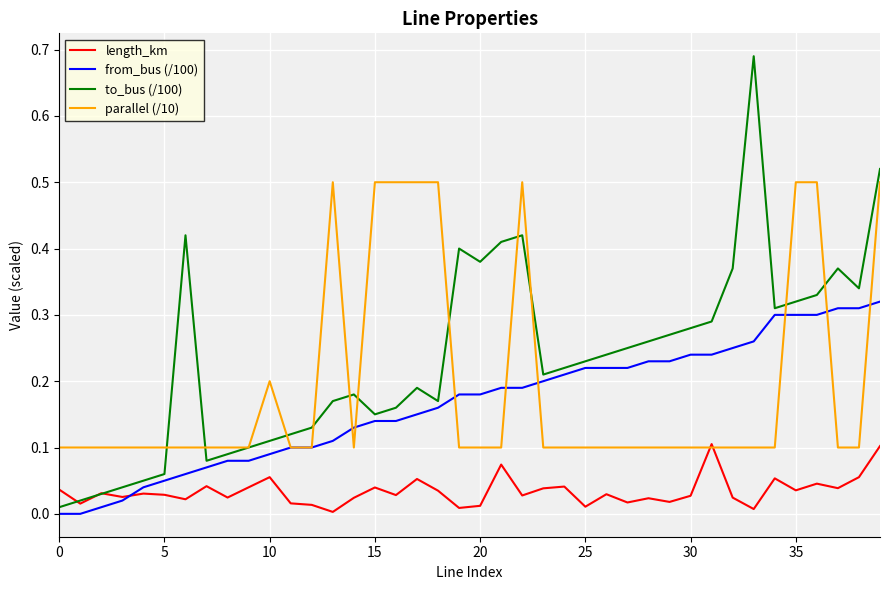

List the series in order of their peak value, highest first.

to_bus (/100), parallel (/10), from_bus (/100), length_km